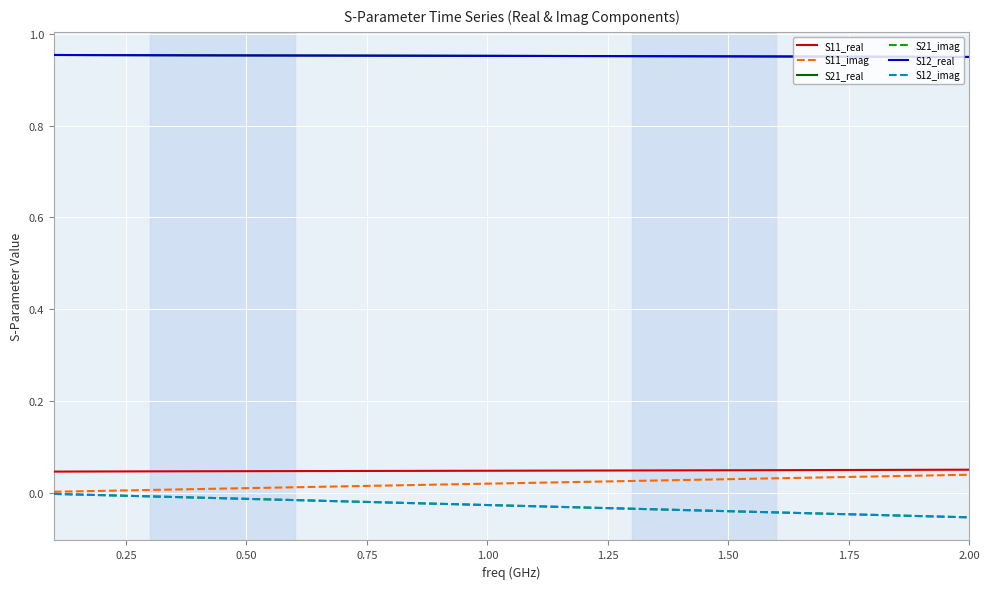

True or false: S12_imag and S12_real cross at least once.

False